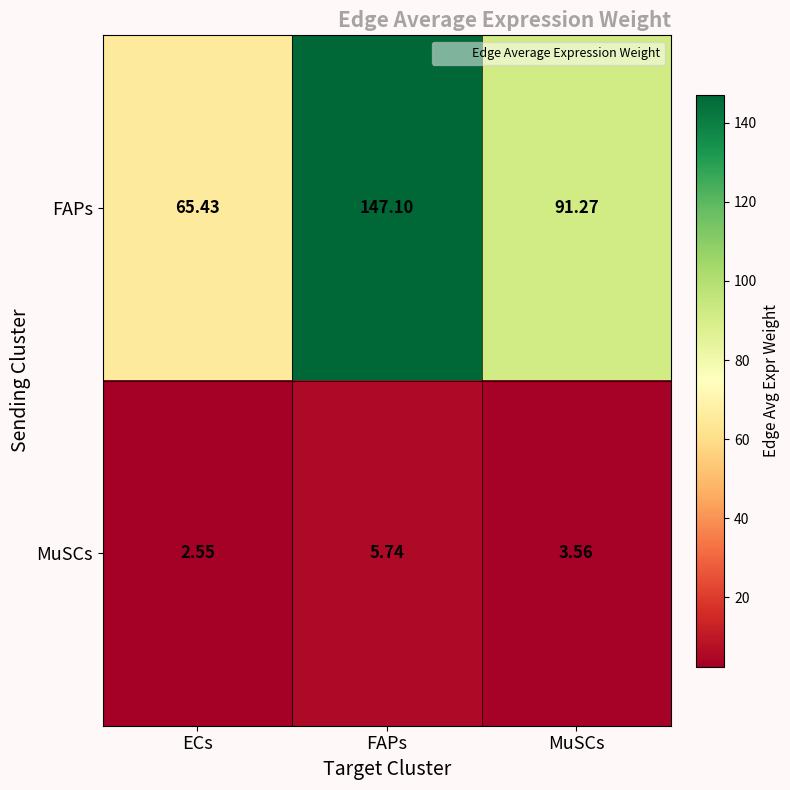

At which label does FAPs reach its minimum?

ECs